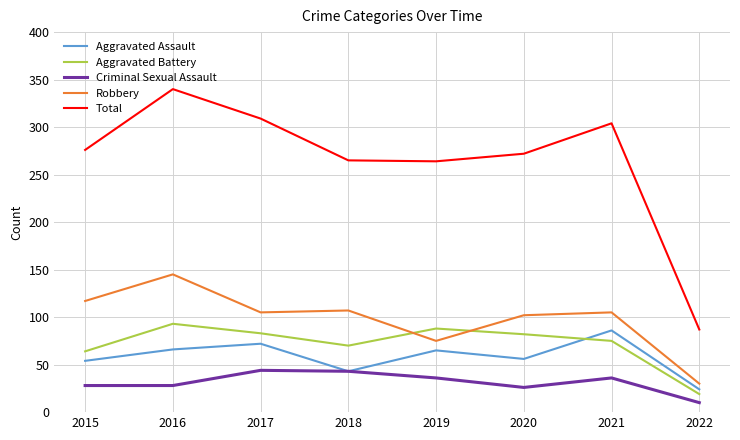

At which category does Aggravated Battery reach its first local valley?

2018